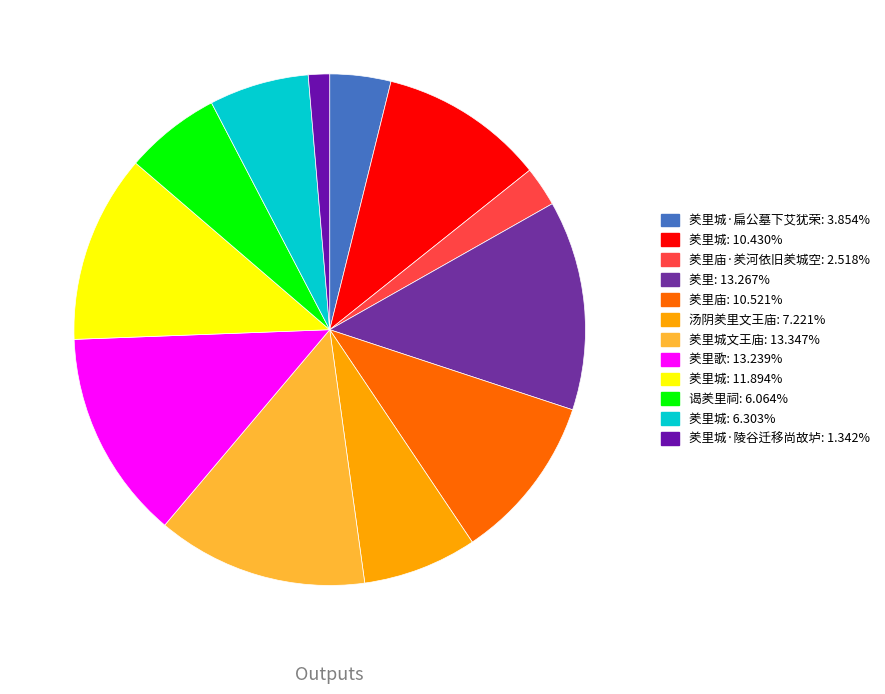

How many slices are in this pie chart?

12